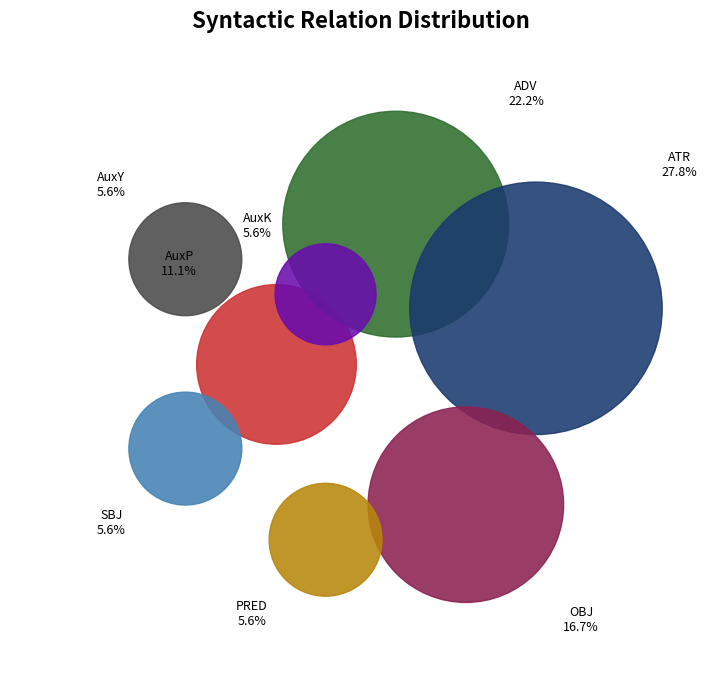

How many segments does this pie chart have?

8